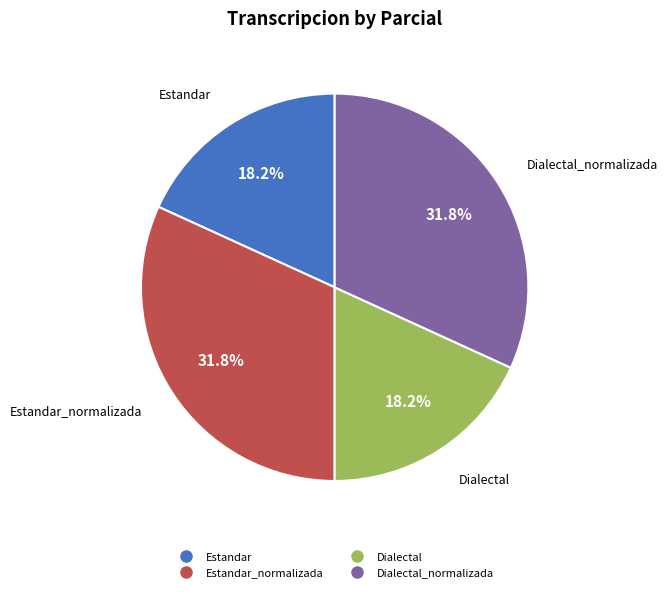

Does any single category account for the majority?

No